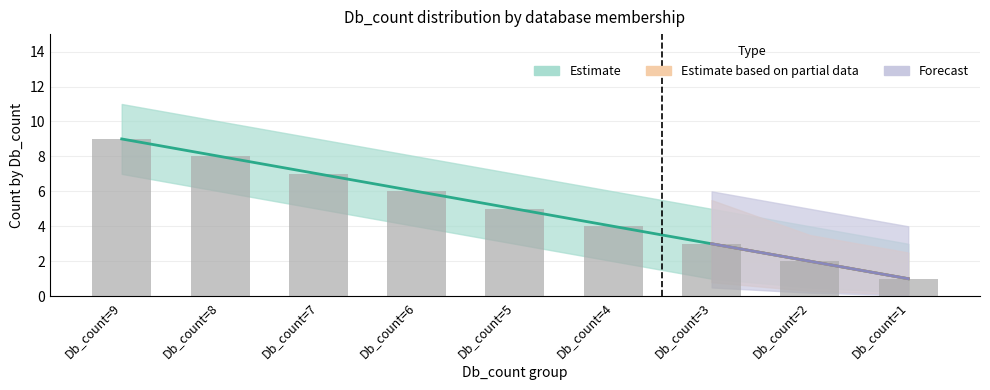

Reading right to left, extract all data points from this chart.

Db_count=1=1	Db_count=2=2	Db_count=3=3	Db_count=4=4	Db_count=5=5	Db_count=6=6	Db_count=7=7	Db_count=8=8	Db_count=9=9